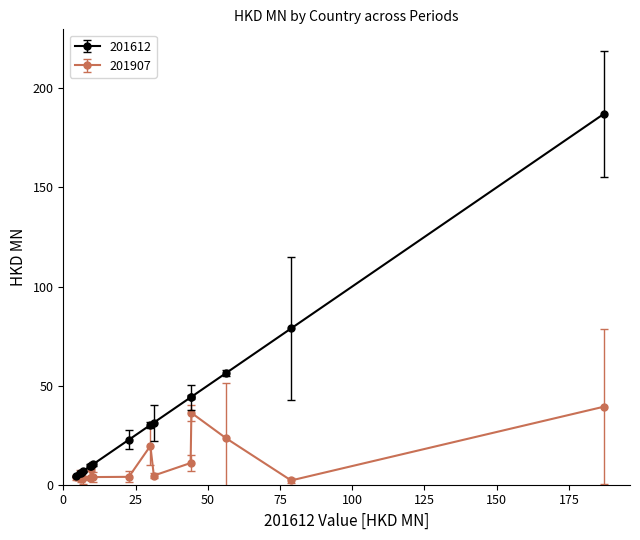

Which series has the largest total across all categories?

201612